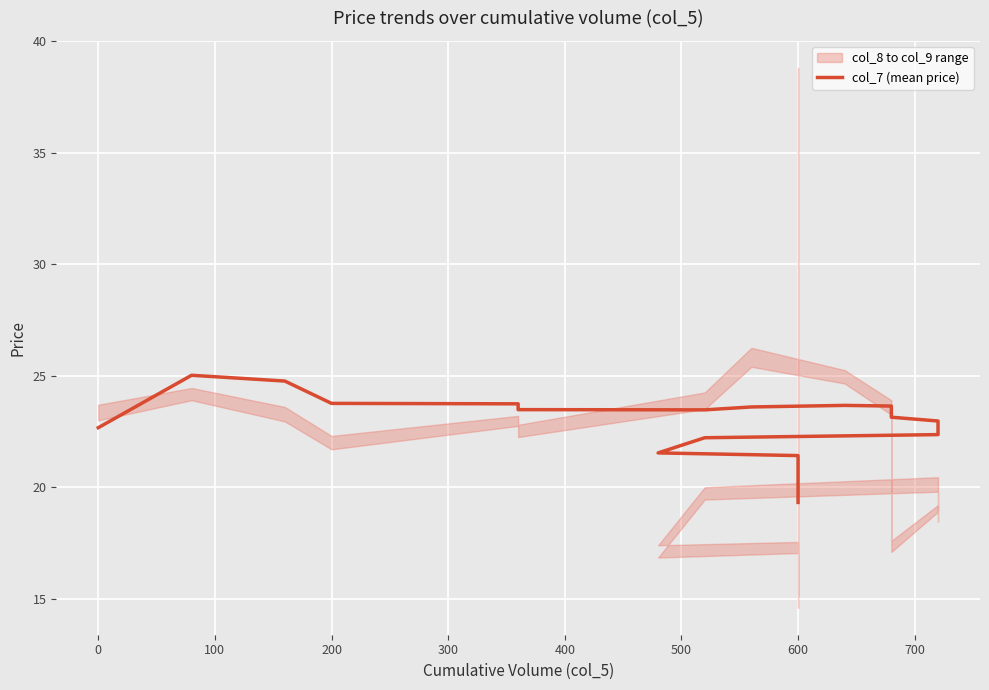

Which has a higher value, 18 or 600?

600